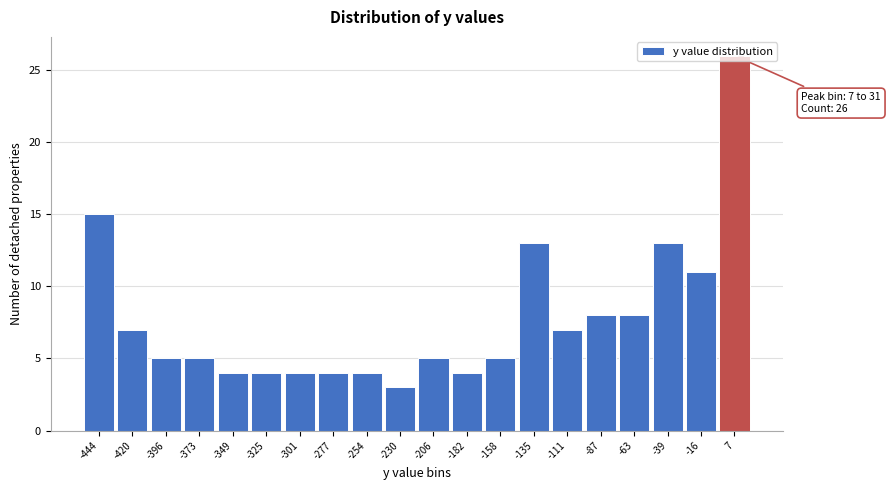

What is the greatest value displayed?

26